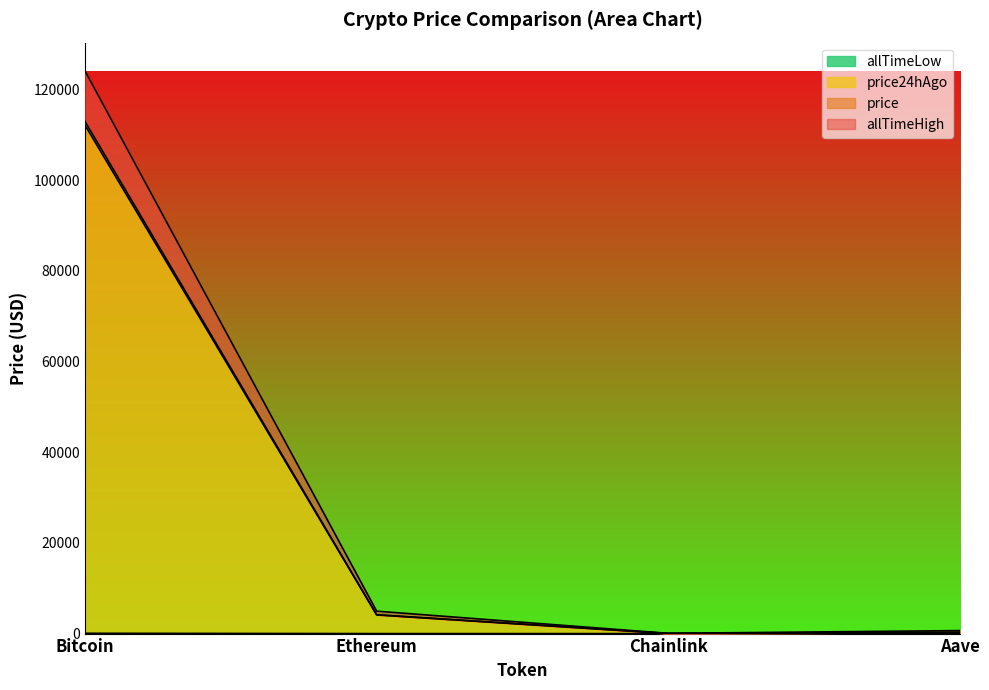

What is the difference between the price values at Ethereum and Bitcoin?

108810.3